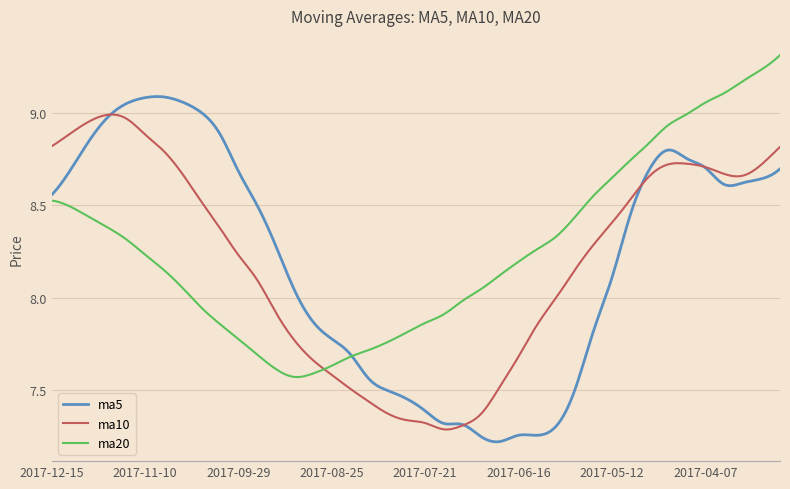

List the series in order of their peak value, highest first.

ma20, ma5, ma10